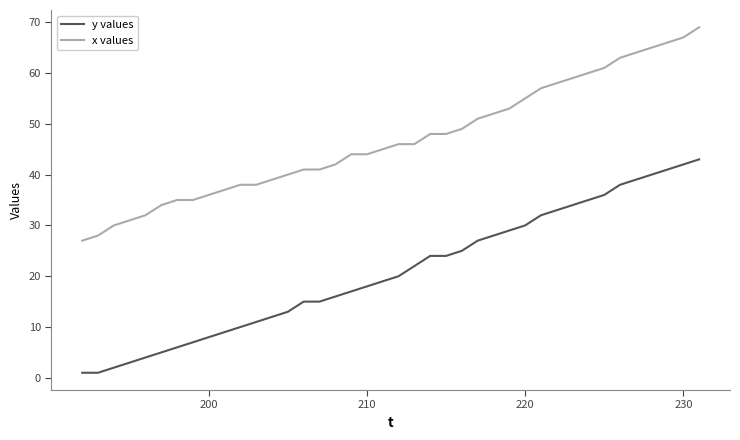

Reading left to right, list all the values displayed in this chart.

y values: 1	1	2	3	4	5	6	7	8	9	10	11	12	13	15	15	16	17	18	19	20	22	24	24	25	27	28	29	30	32	33	34	35	36	38	39	40	41	42	43
x values: 27	28	30	31	32	34	35	35	36	37	38	38	39	40	41	41	42	44	44	45	46	46	48	48	49	51	52	53	55	57	58	59	60	61	63	64	65	66	67	69